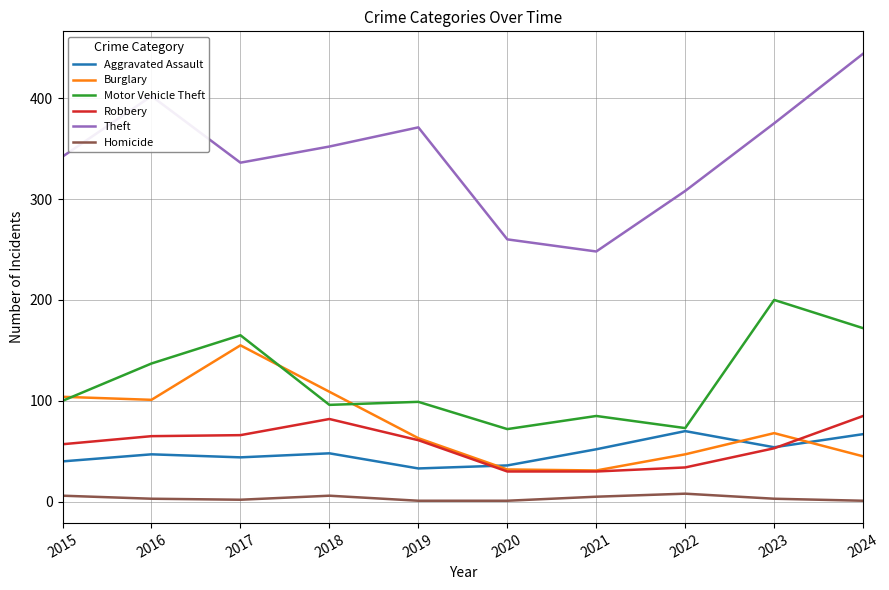

Rank the categories by Theft value from lowest to highest.

2021, 2020, 2022, 2017, 2015, 2018, 2019, 2023, 2016, 2024